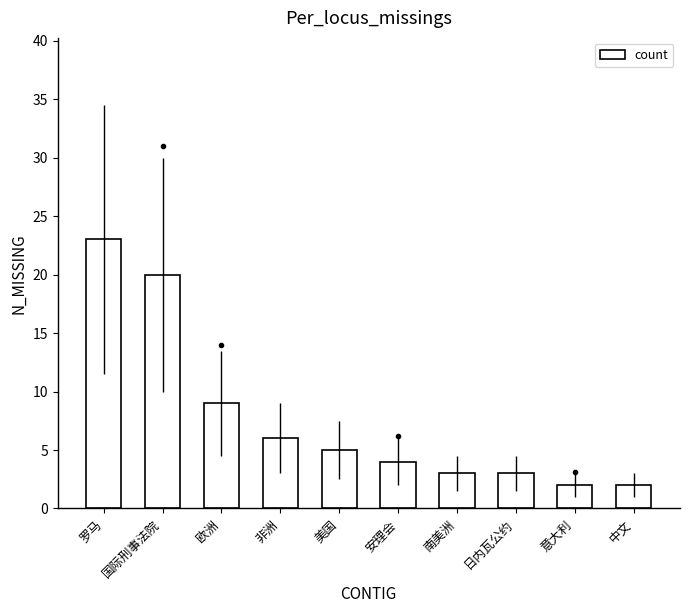

Are the bars horizontal?

No